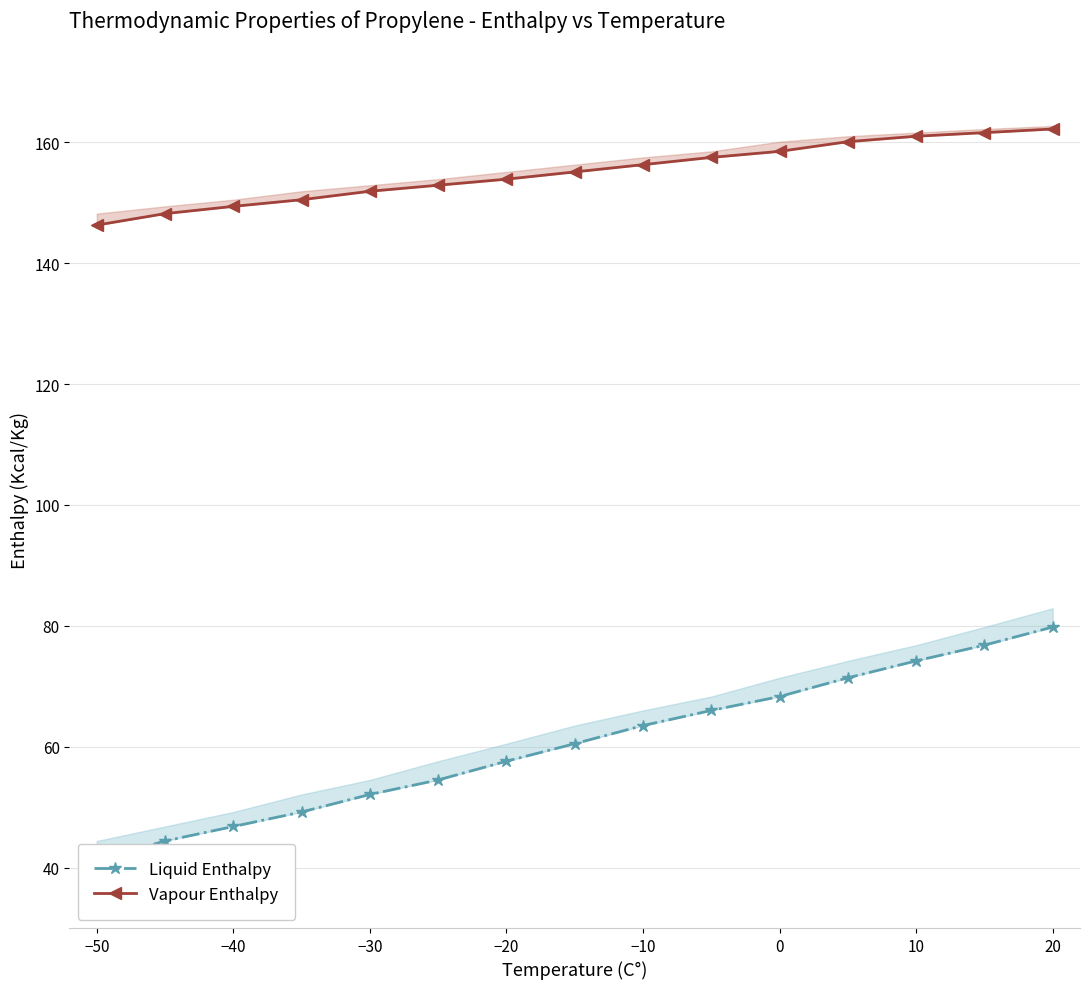

What are all the series names shown in the legend?

Liquid Enthalpy, Vapour Enthalpy